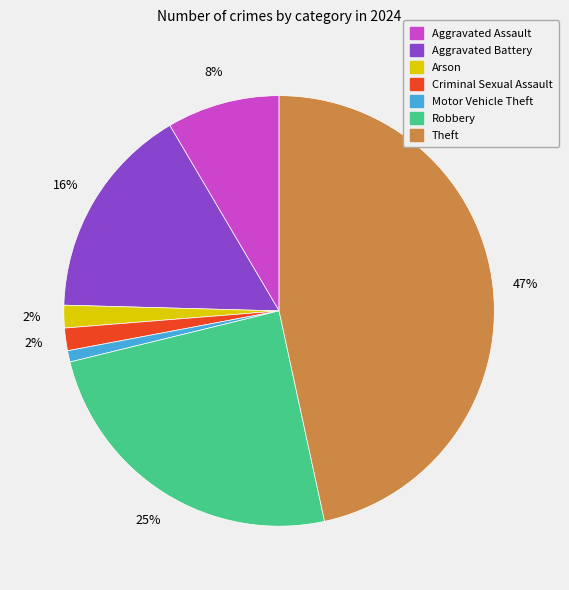

To the nearest percent, what is the difference between the largest and smallest slice percentages?

46%